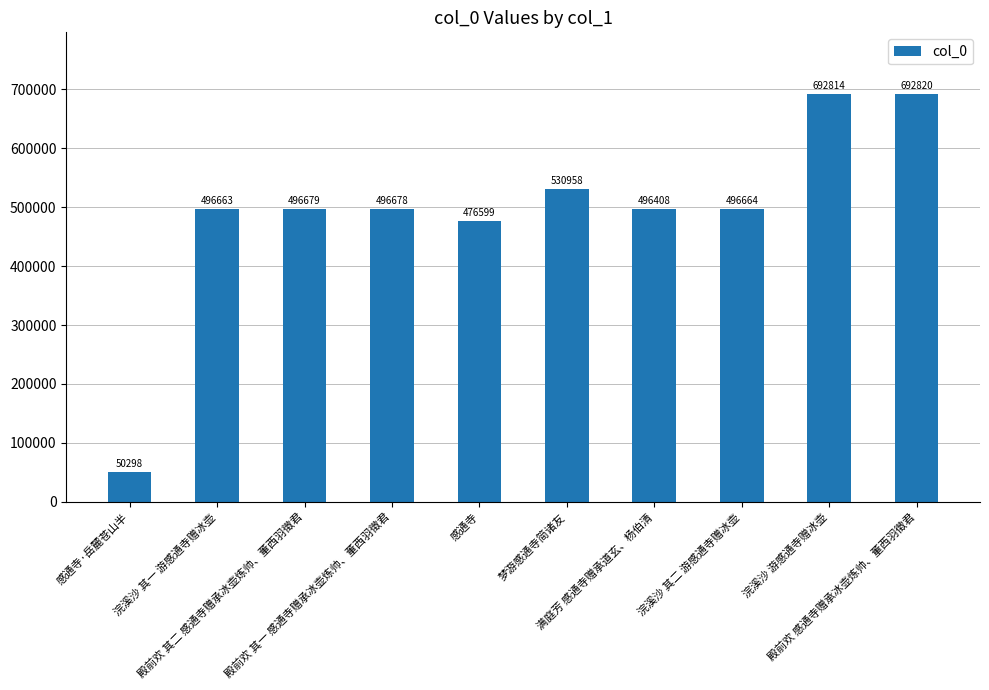

Reading left to right, transcribe all the data shown in this chart.

感通寺·岳麓苍山半=50298	浣溪沙 其一 游感通寺赠冰壶=496663	殿前欢 其二 感通寺赠承冰壶炼帅、董西羽徵君=496679	殿前欢 其一 感通寺赠承冰壶炼帅、董西羽徵君=496678	感通寺=476599	梦游感通寺简诸友=530958	满庭芳 感通寺赠承道玄、杨伯清=496408	浣溪沙 其二 游感通寺赠冰壶=496664	浣溪沙 游感通寺赠冰壶=692814	殿前欢 感通寺赠承冰壶炼帅、董西羽徵君=692820